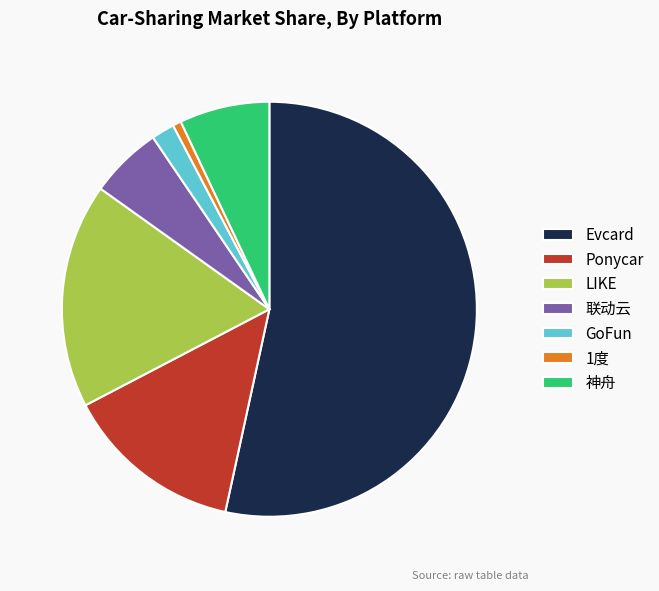

Which has a higher value, 1度 or LIKE?

LIKE